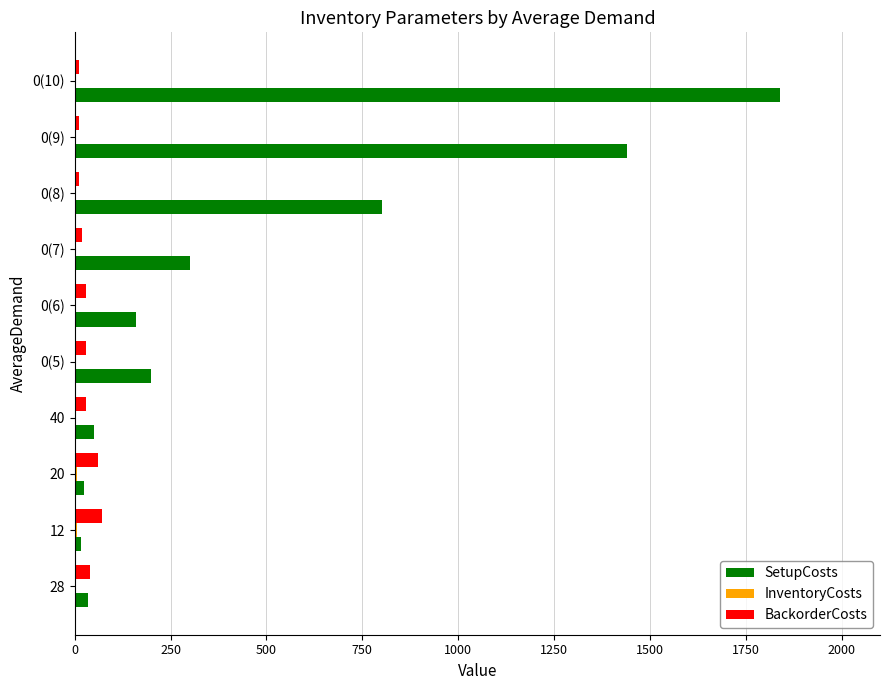

The value of SetupCosts at 0(10) is 3076. True or false?

False